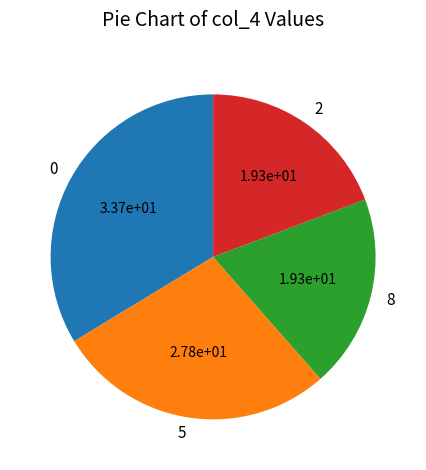

Is there a majority slice in this chart?

No